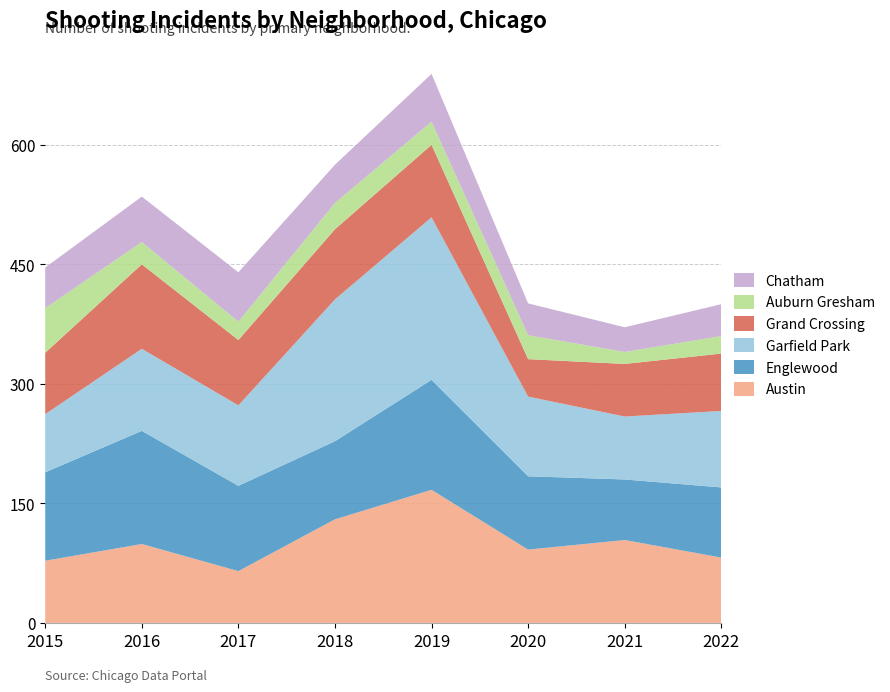

Reading left to right, extract all data points from this chart.

Austin: 78	99	65	130	167	92	104	82
Englewood: 111	142	107	98	138	92	76	88
Garfield Park: 73	103	101	178	204	100	79	96
Grand Crossing: 77	106	82	88	91	47	66	72
Auburn Gresham: 56	28	23	33	29	30	15	22
Chatham: 51	57	62	48	60	40	31	40